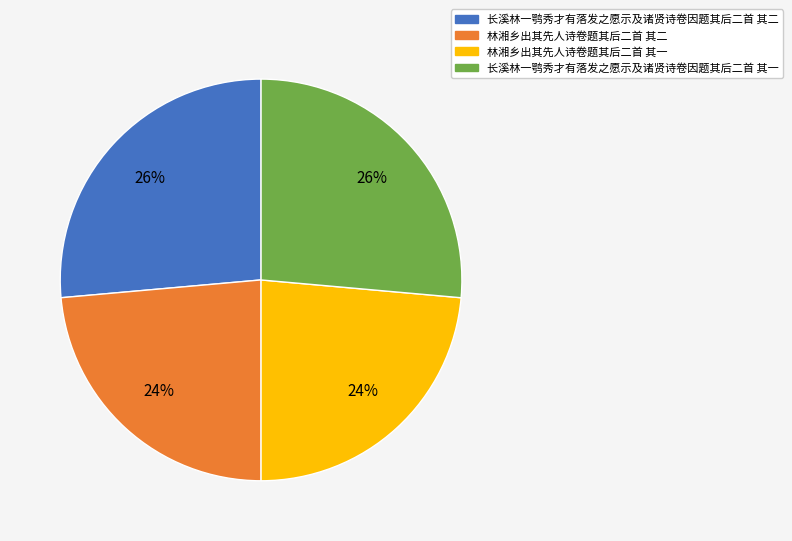

To the nearest percent, what percentage of the pie is 林湘乡出其先人诗卷题其后二首 其一?

24%